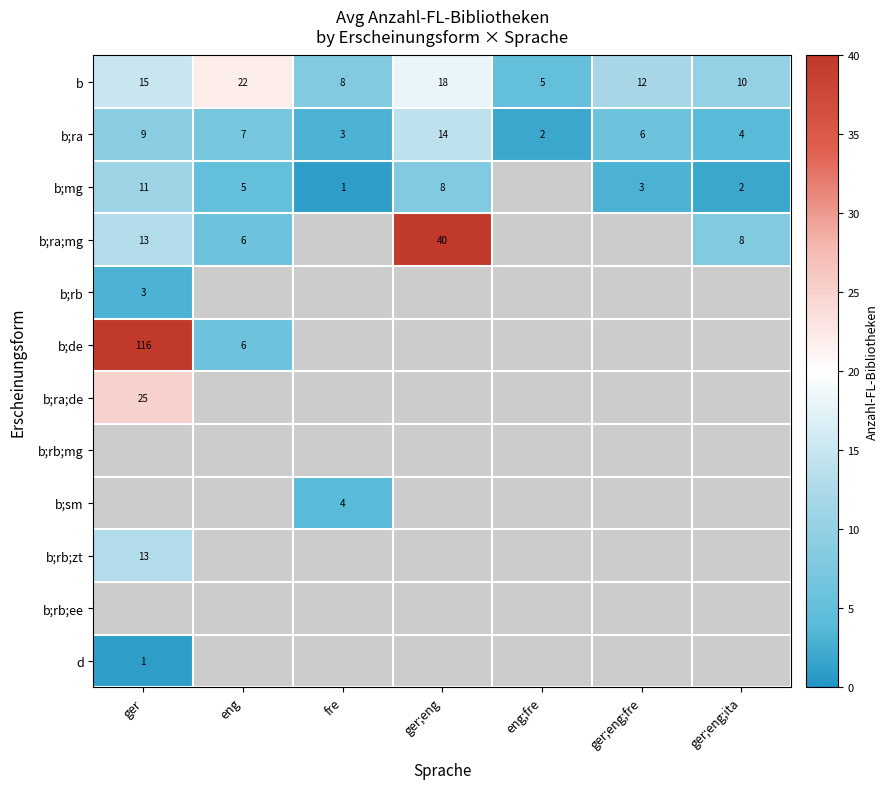

What is the difference between the b;mg values at fre and eng?

4